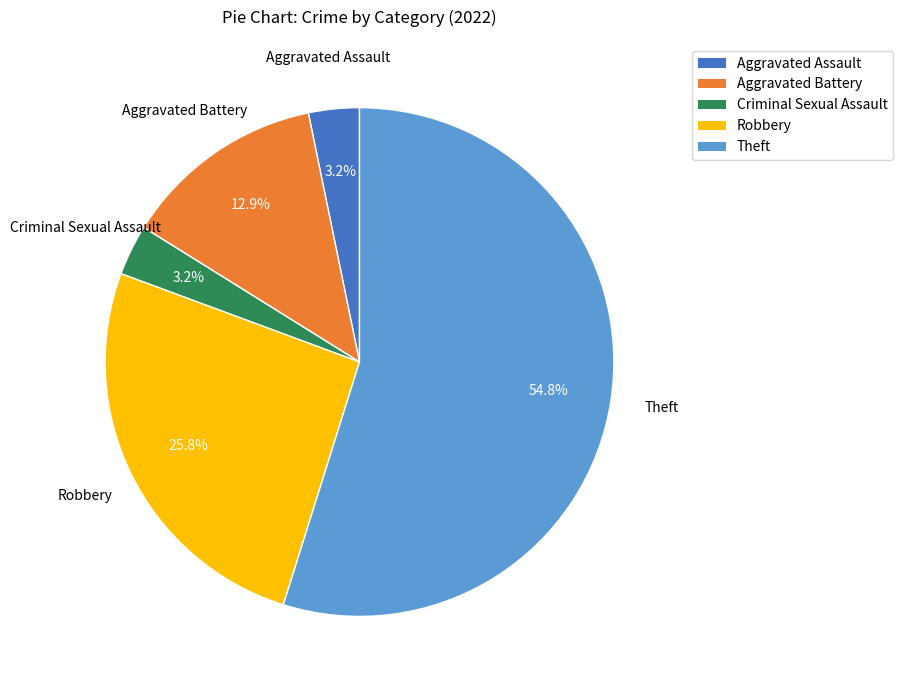

Is it true that Criminal Sexual Assault is 11% of the pie?

False